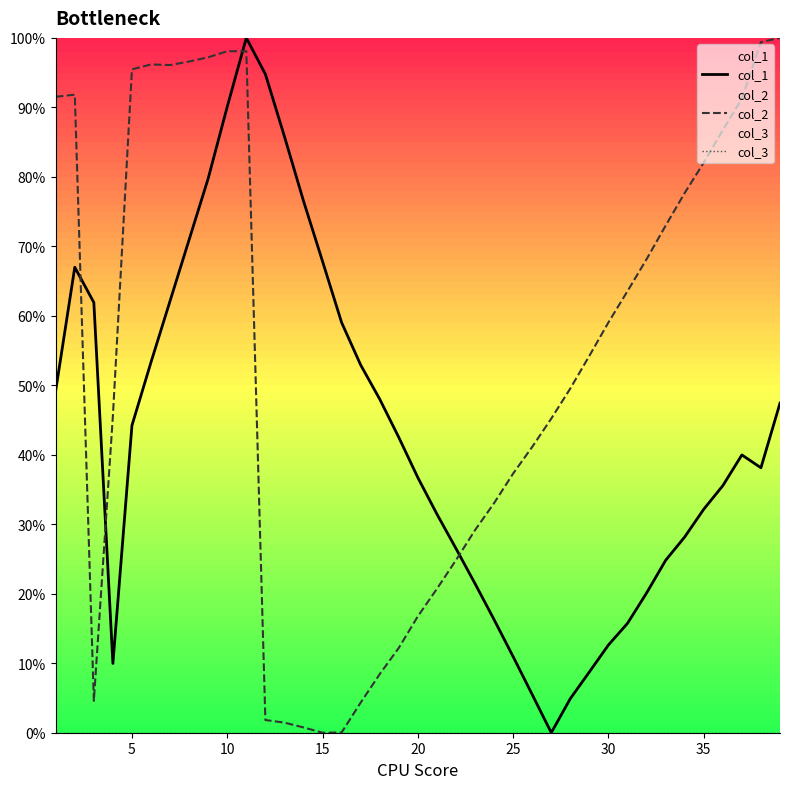

The value of col_2 at 5 is 127.1. True or false?

False